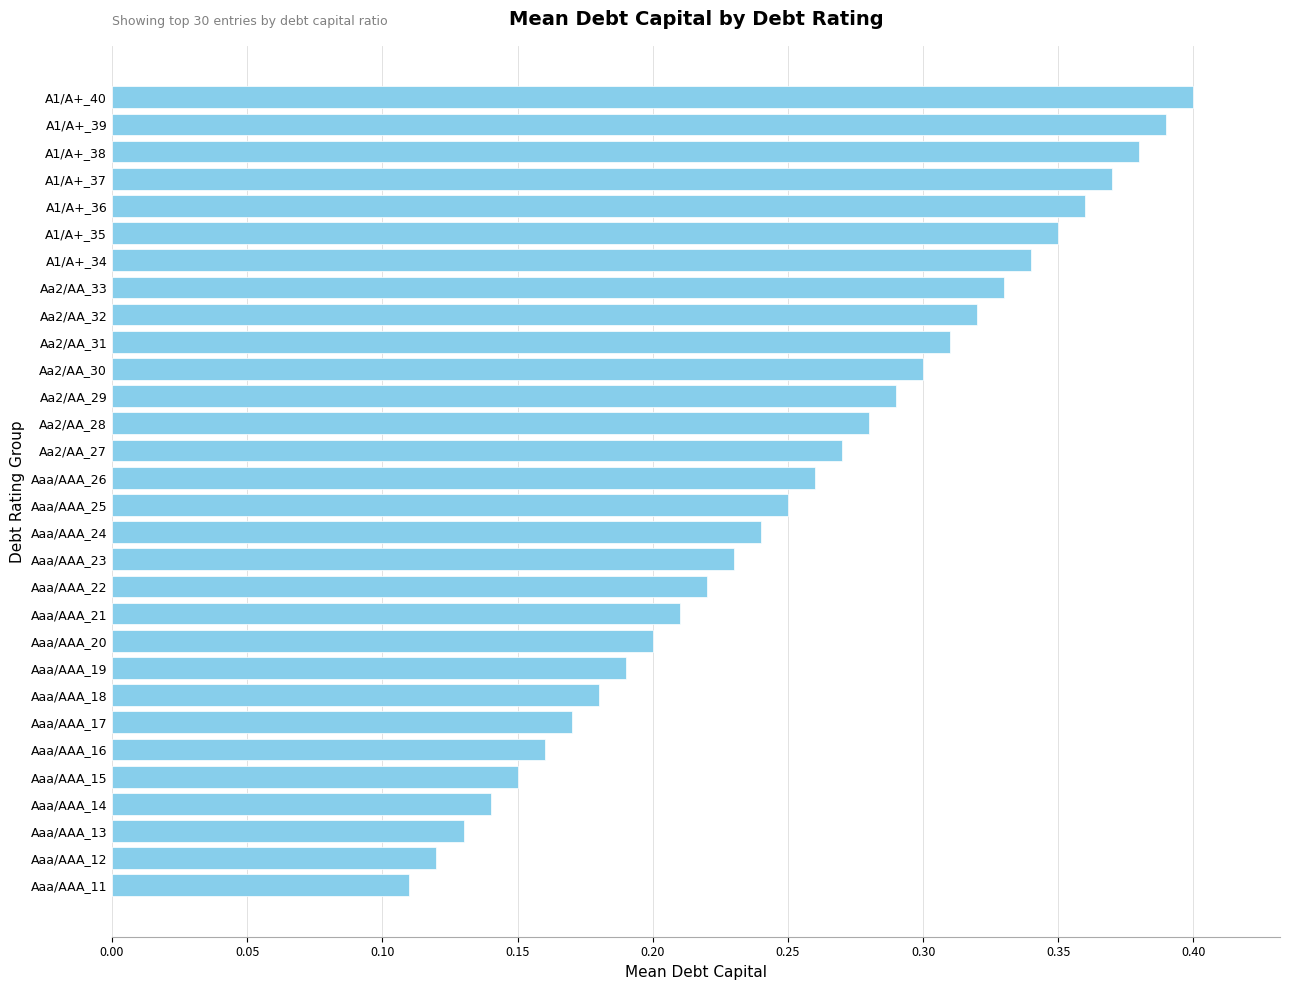

Are the bars horizontal?

Yes